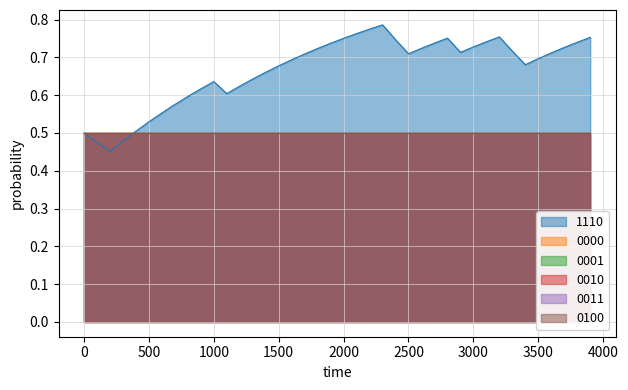

What is the value of the 0000 point at the 26th from the left?

0.5